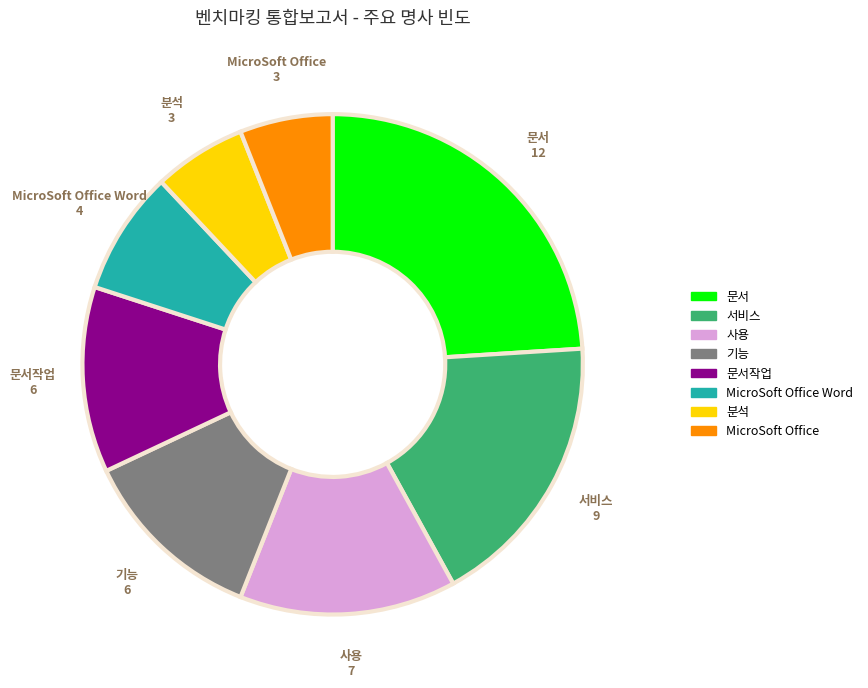

Is there a majority slice in this chart?

No